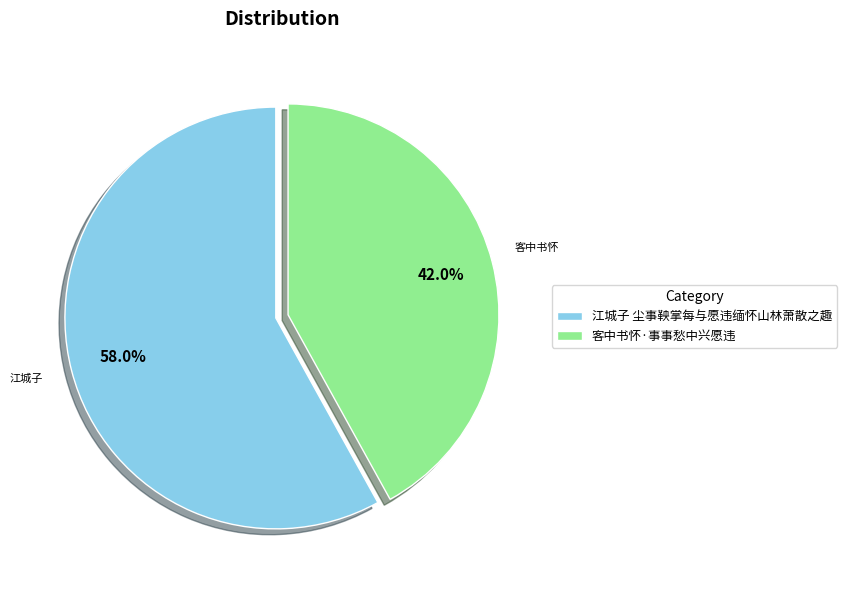

To the nearest percent, what portion does 江城子 尘事鞅掌每与愿违缅怀山林萧散之趣 represent?

58%